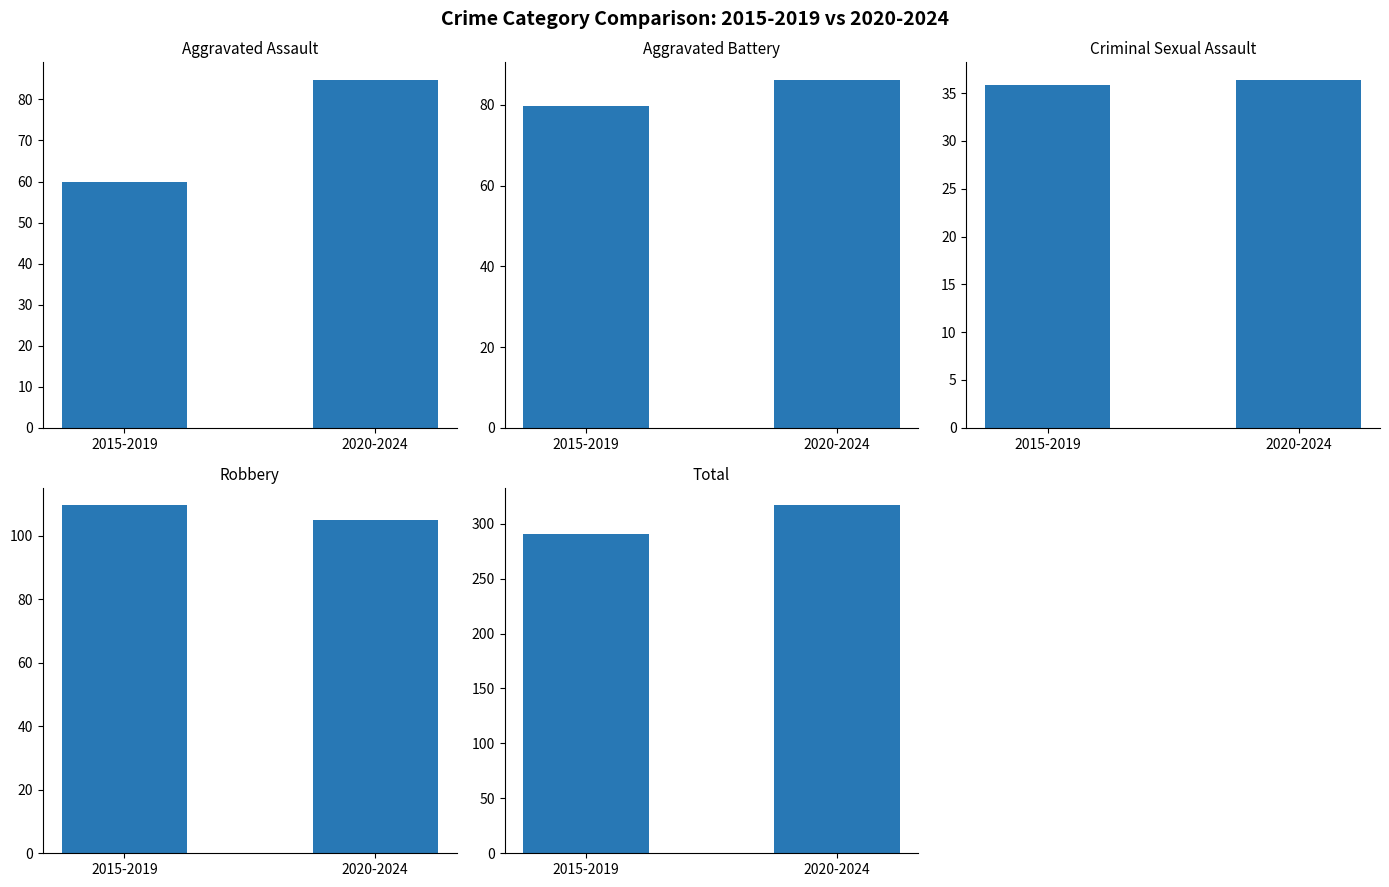

Which category has the lowest value across all series?

2015-2019